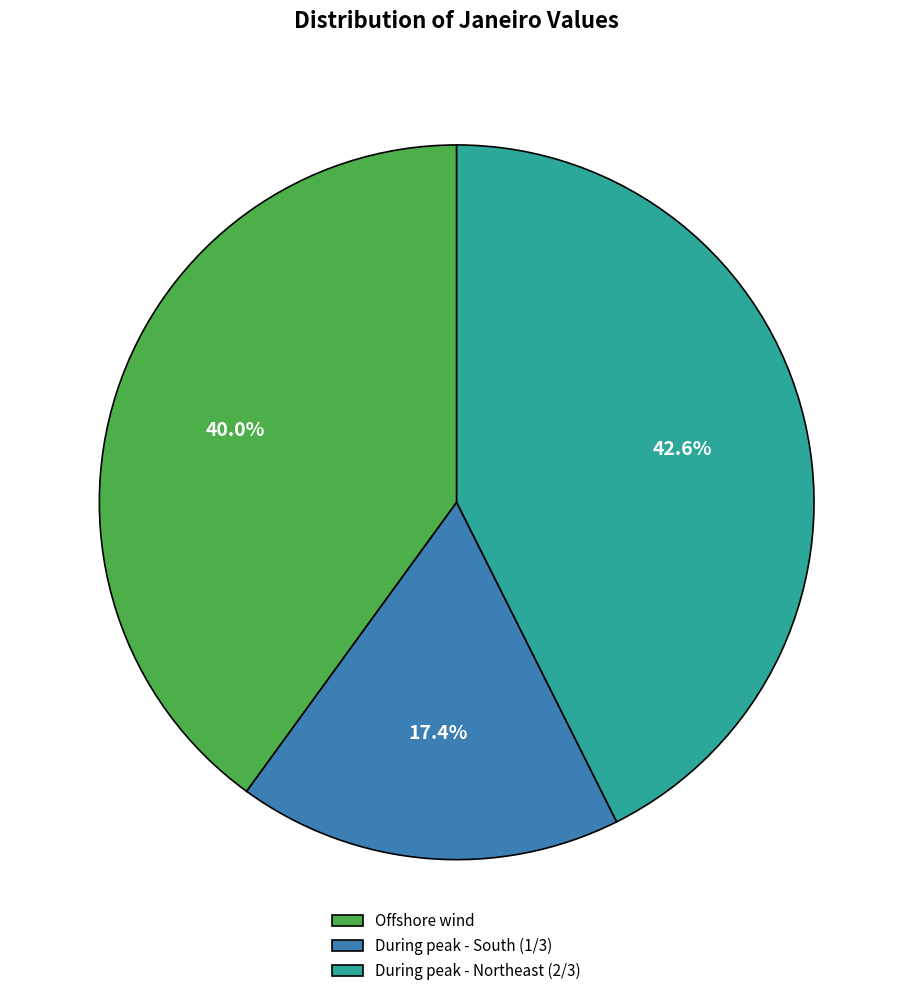

How much of the chart is everything except Offshore wind?

60.0%